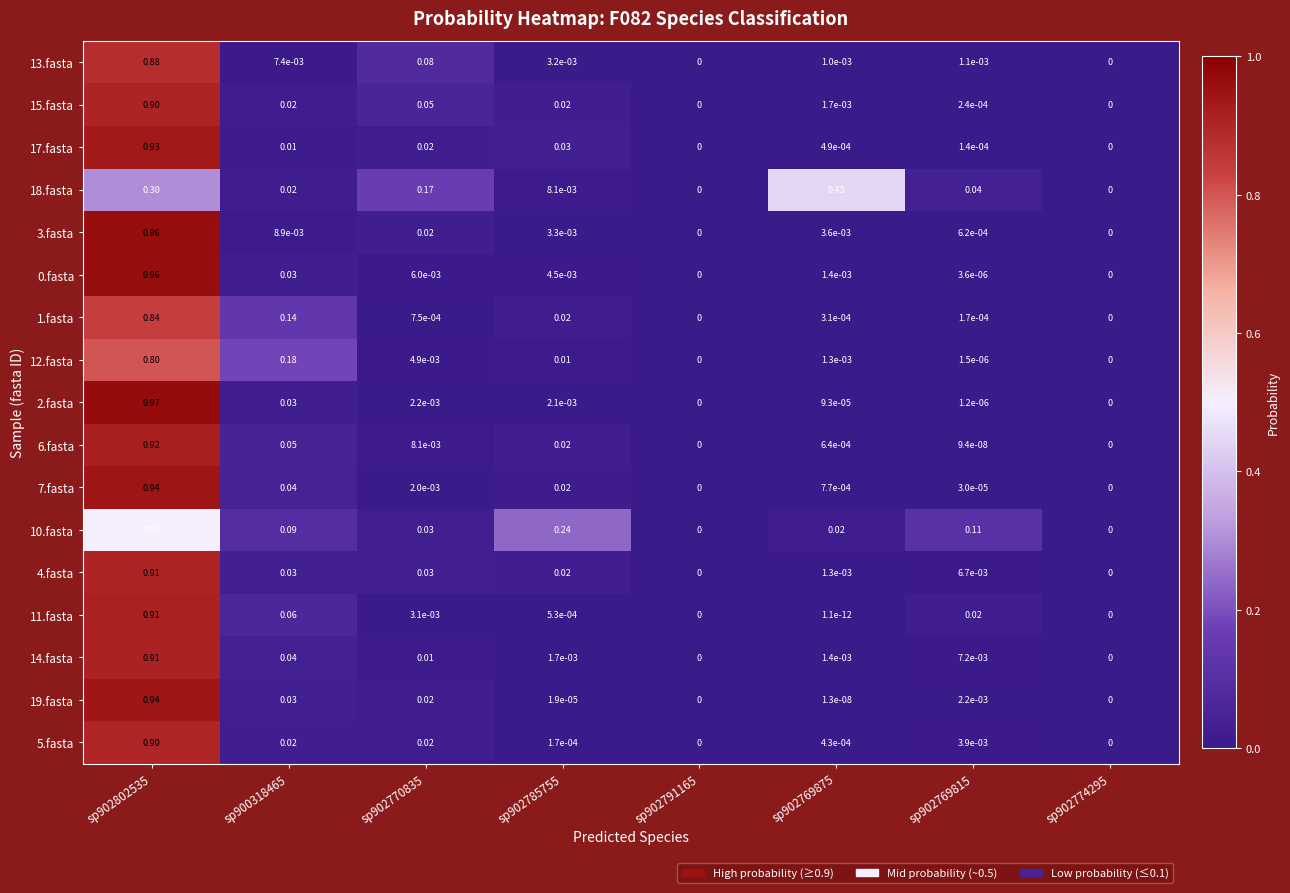

Is the value of 4.fasta at sp902791165 greater than the value of 12.fasta at sp902802535?

No